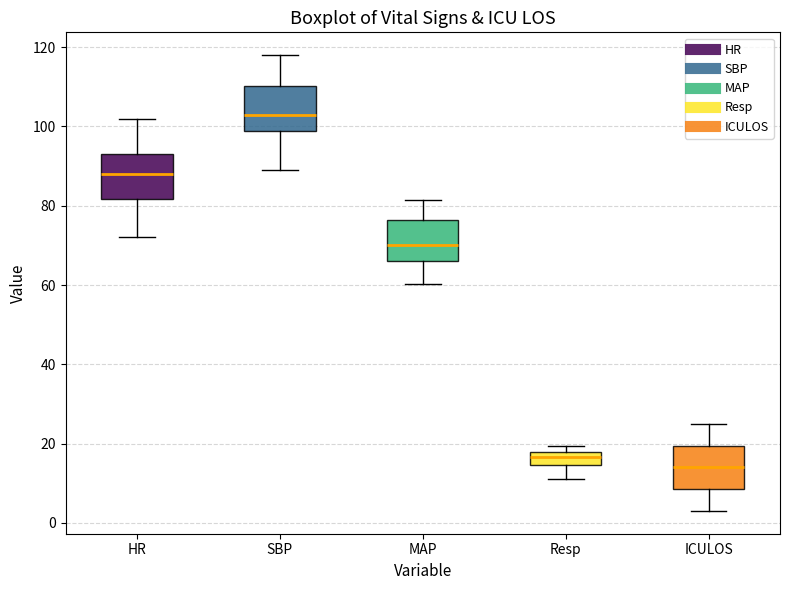

Reading left to right, transcribe this box plot: for each box, give where its median line is, the range the box spans, and where its two whiskers end, as read against the y-axis. The values are not printed on the chart, so give them approximately, as read against the axis.

HR: median 88, box 82 to 94, whiskers 72 to 102
SBP: median 104, box 98 to 110, whiskers 90 to 118
MAP: median 70, box 66 to 76, whiskers 60 to 82
Resp: median 16, box 14 to 18, whiskers 12 to 20
ICULOS: median 14, box 8 to 20, whiskers 4 to 26